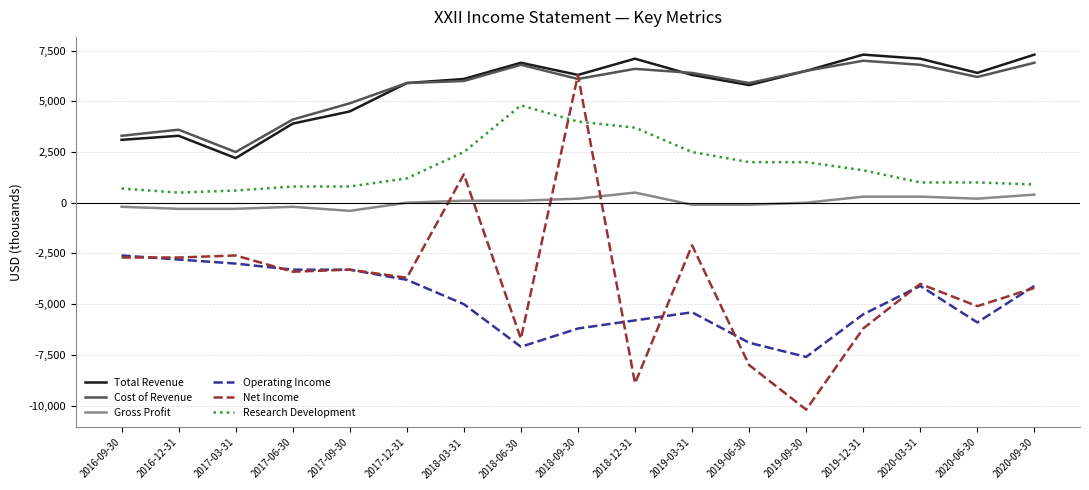

How many values in the Cost of Revenue series are below 6100?

8